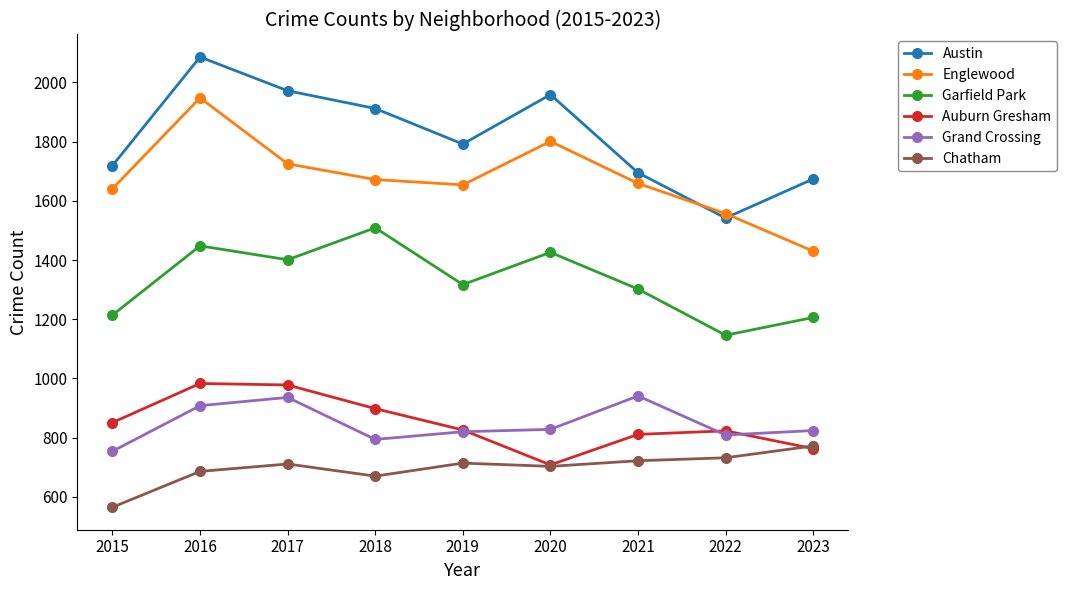

True or false: Garfield Park and Englewood intersect in this chart.

False